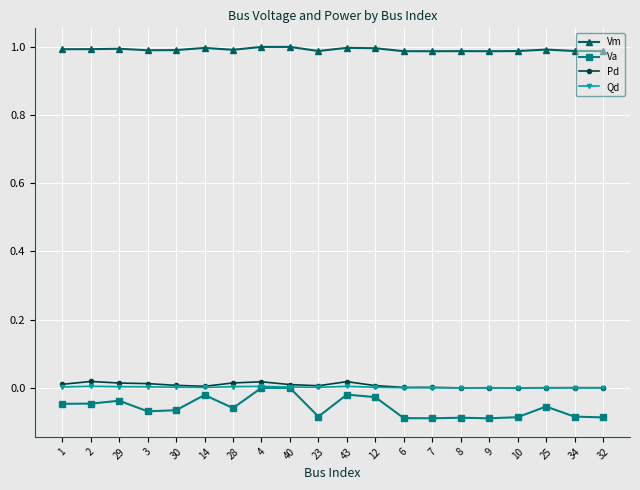

In Vm, how many points are lower than both neighbors (excluding endpoints)?

5